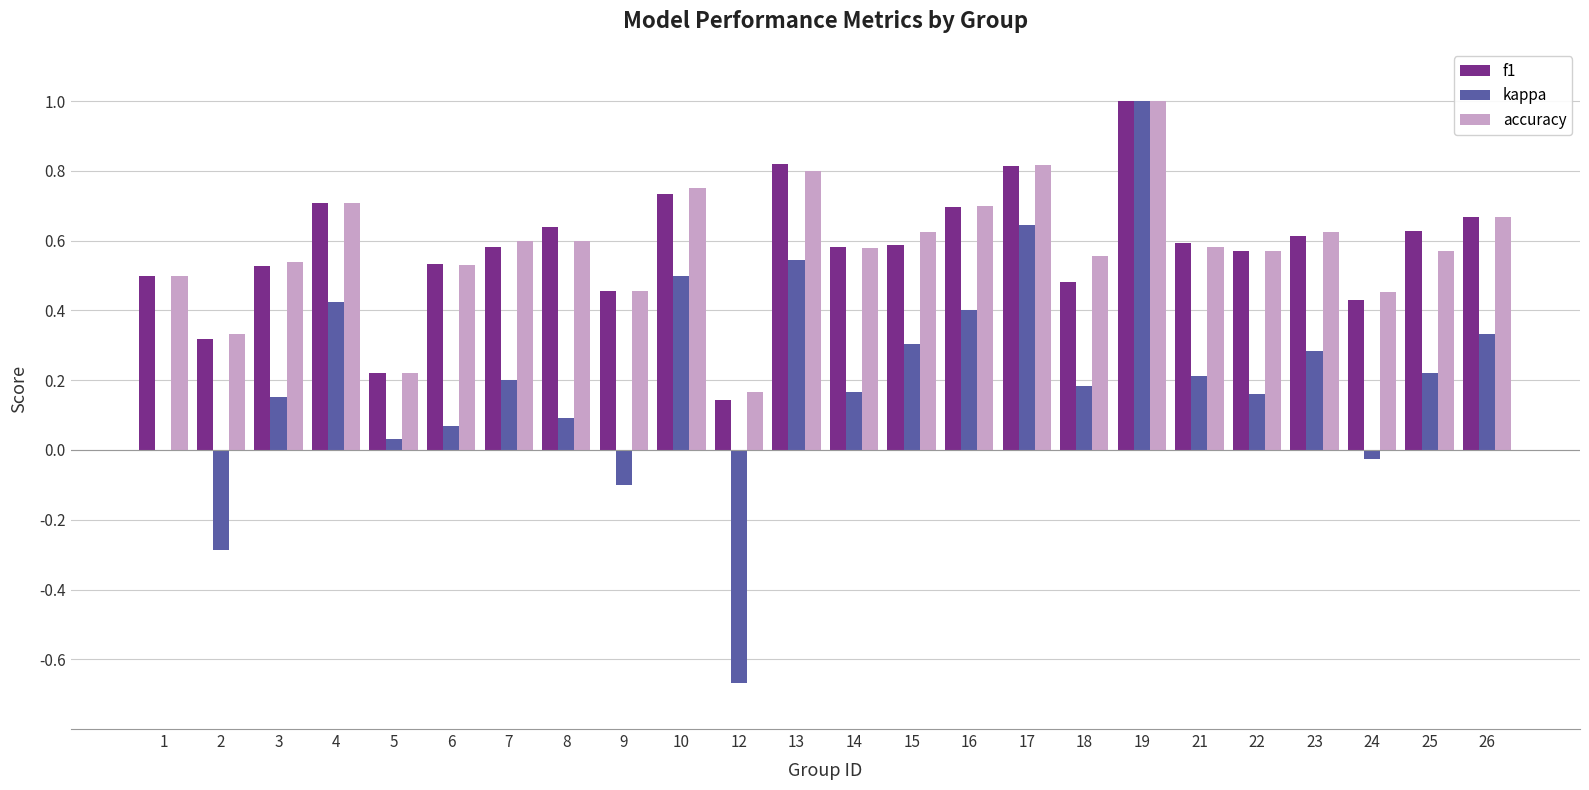

Which series changed the most between 13 and 22?

kappa